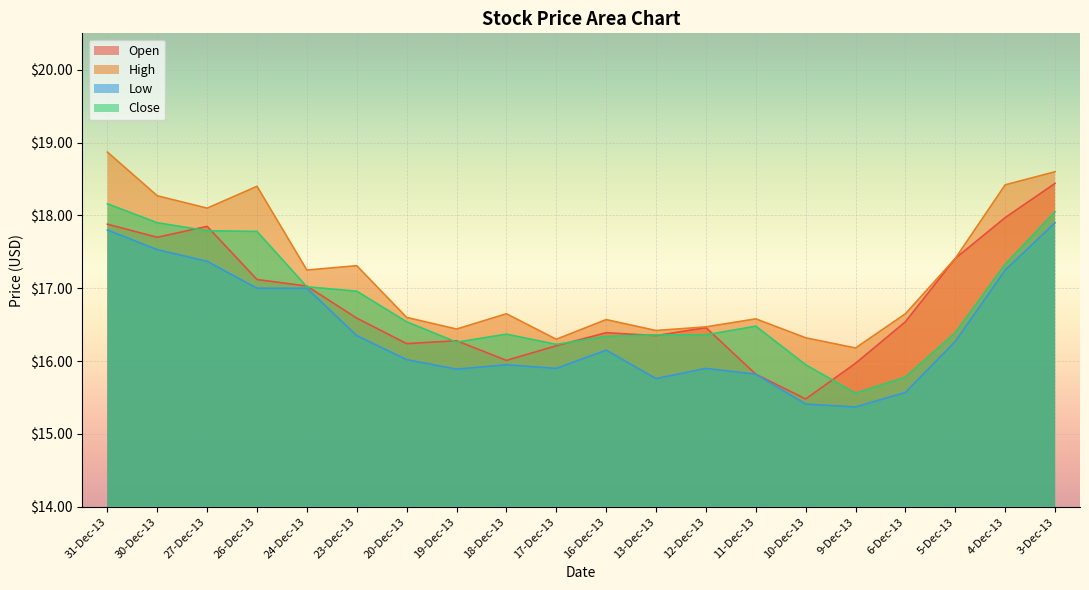

At which category is the sum across all series the highest?

3-Dec-13